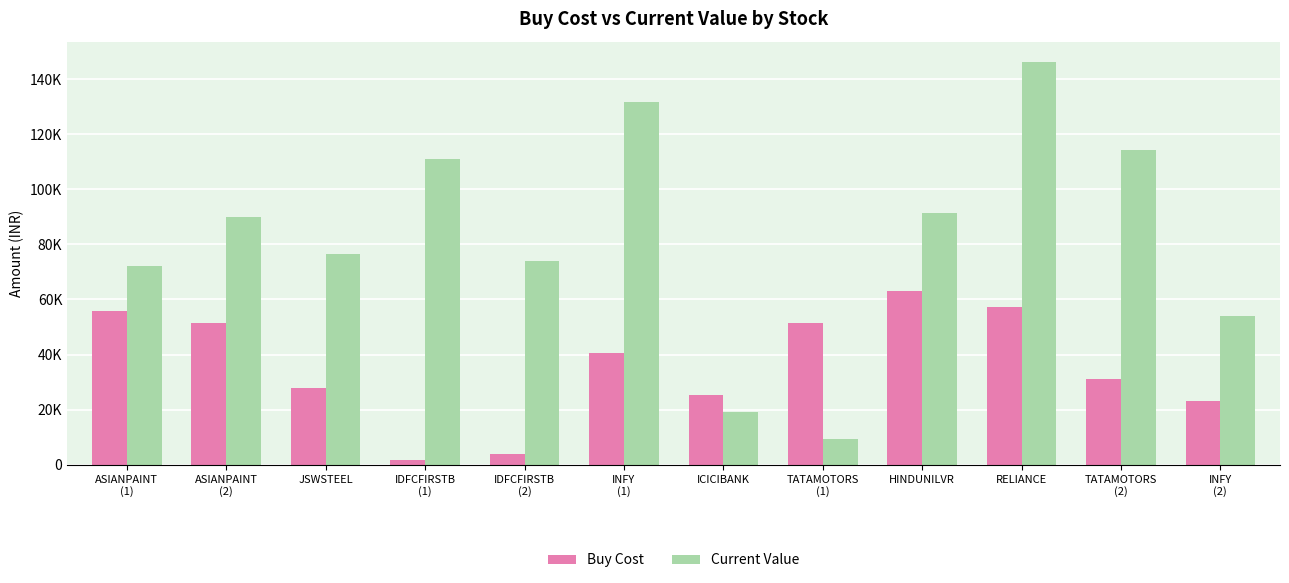

What is the label of the 6th bar from the left?

INFY
(1)